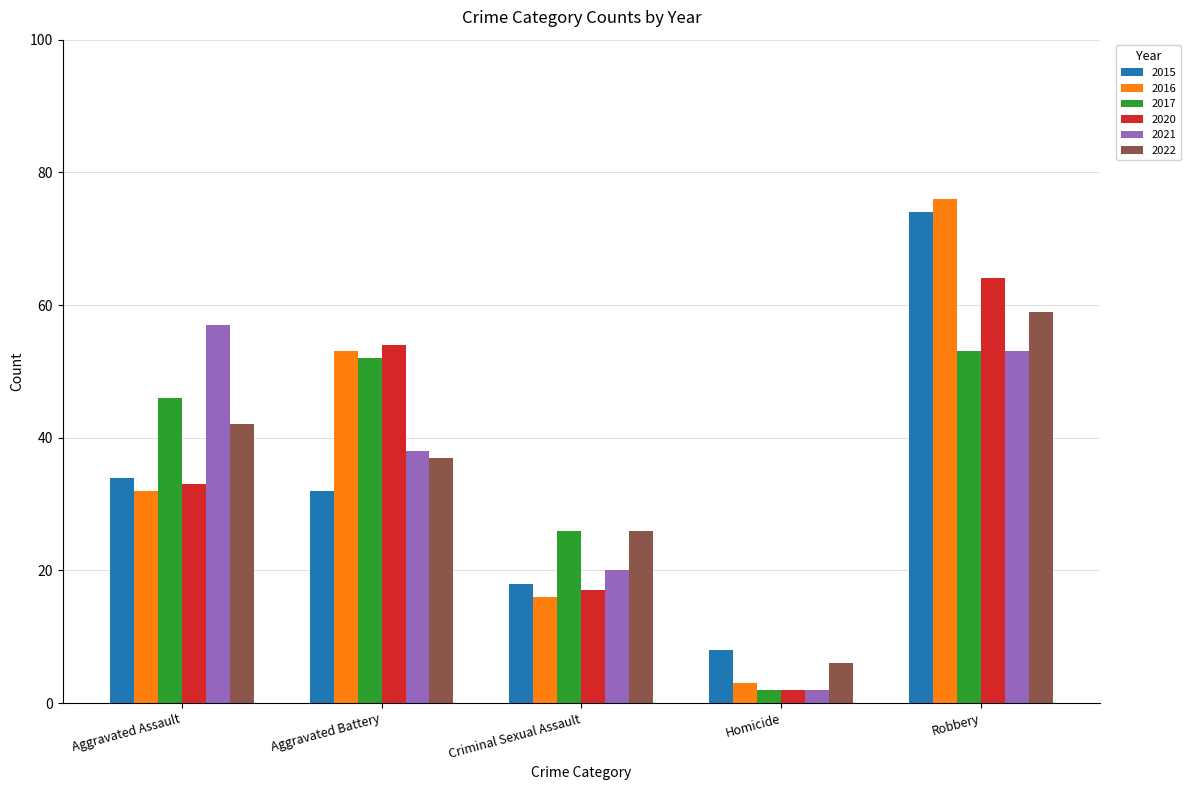

At which category is the sum across all series the highest?

Robbery